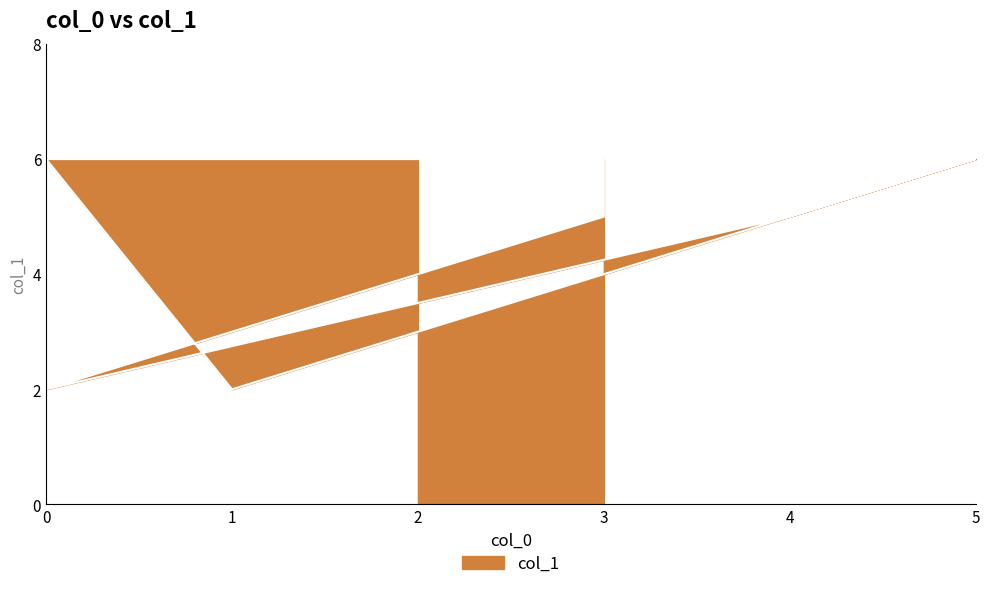

How many lines are shown in the chart?

1